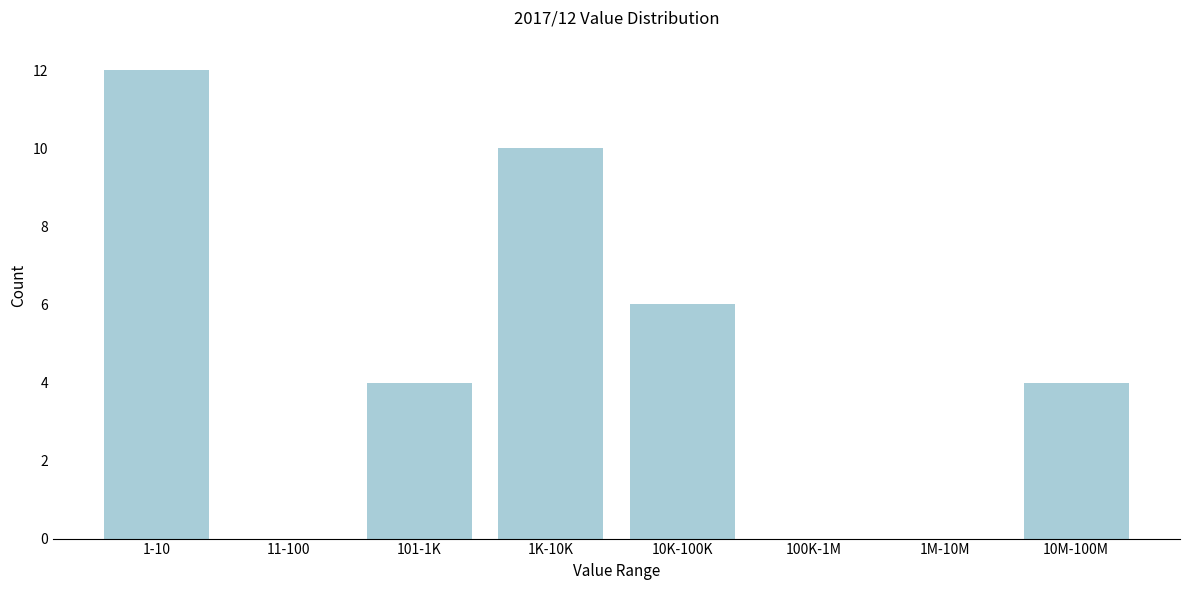

Reading right to left, list all the values displayed in this chart.

10M-100M=4	1M-10M=0	100K-1M=0	10K-100K=6	1K-10K=10	101-1K=4	11-100=0	1-10=12